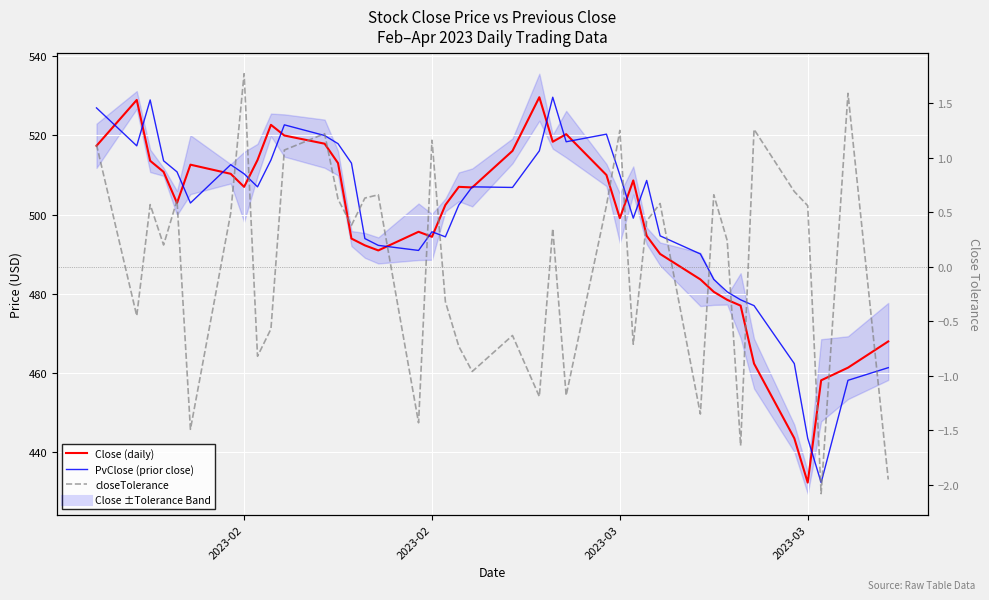

How many lines are shown in the chart?

3